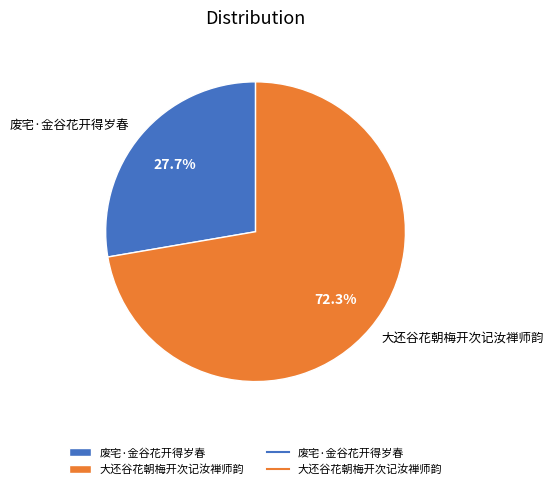

Does 废宅·金谷花开得岁春 represent more than half of the total?

No